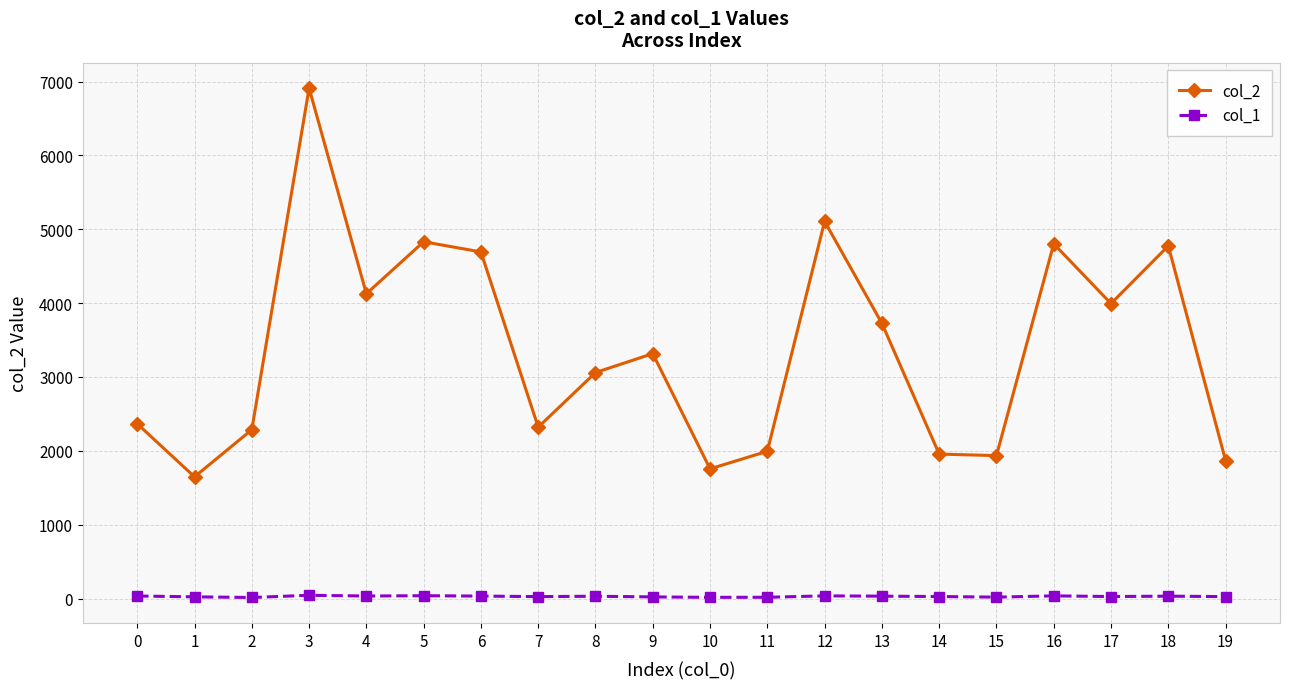

Rank the series by their maximum value, from lowest to highest.

col_1, col_2